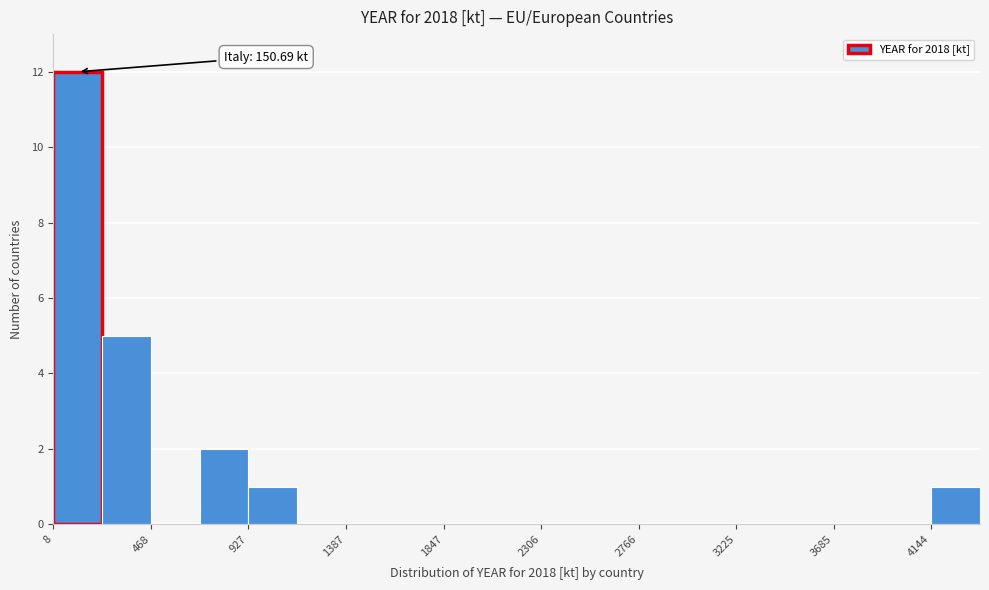

Which range on the x-axis has the tallest bar?

0 to 250